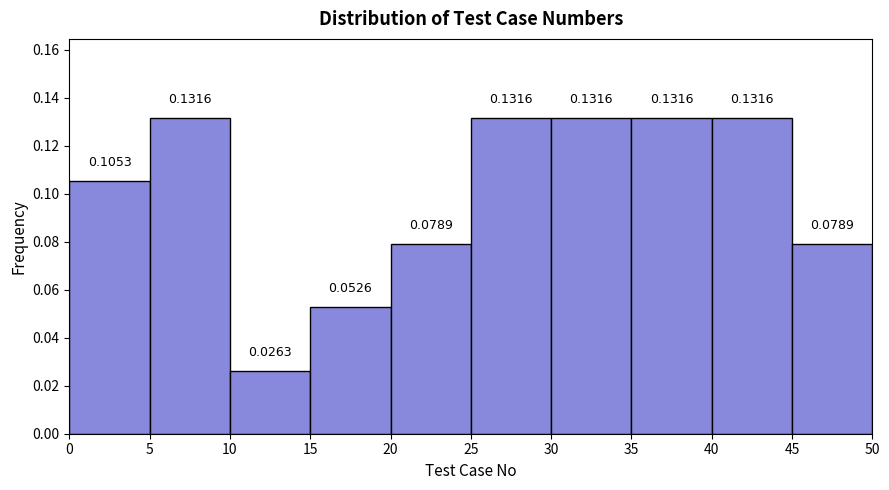

Reading left to right, list every bar in this chart as the range it spans on the x-axis followed by its height.

0 to 5: 0.1053
5 to 10: 0.1316
10 to 15: 0.0263
15 to 20: 0.0526
20 to 25: 0.0789
25 to 30: 0.1316
30 to 35: 0.1316
35 to 40: 0.1316
40 to 45: 0.1316
45 to 50: 0.0789